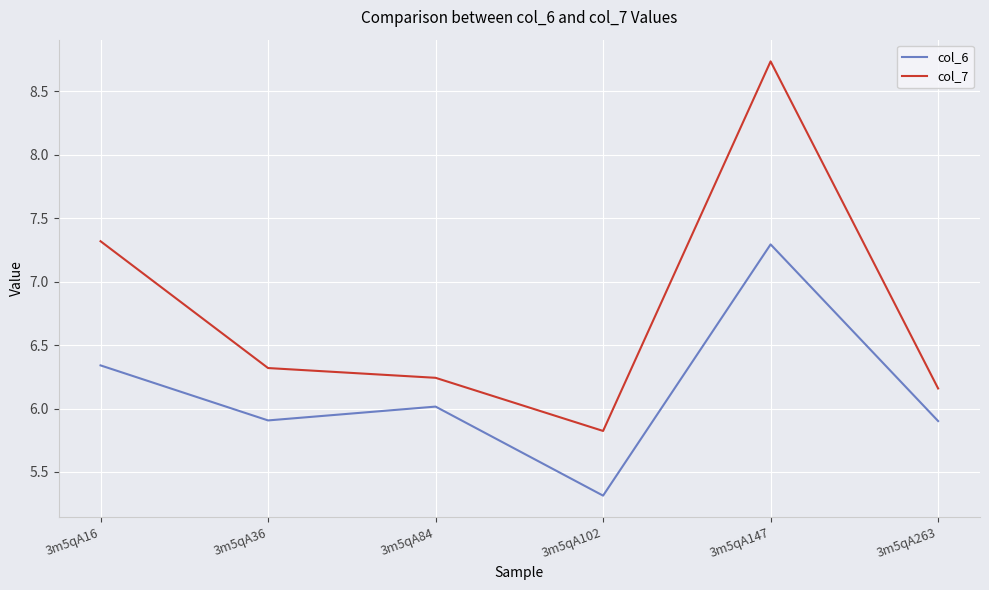

Where does the col_7 series first go above 6?

3m5qA16